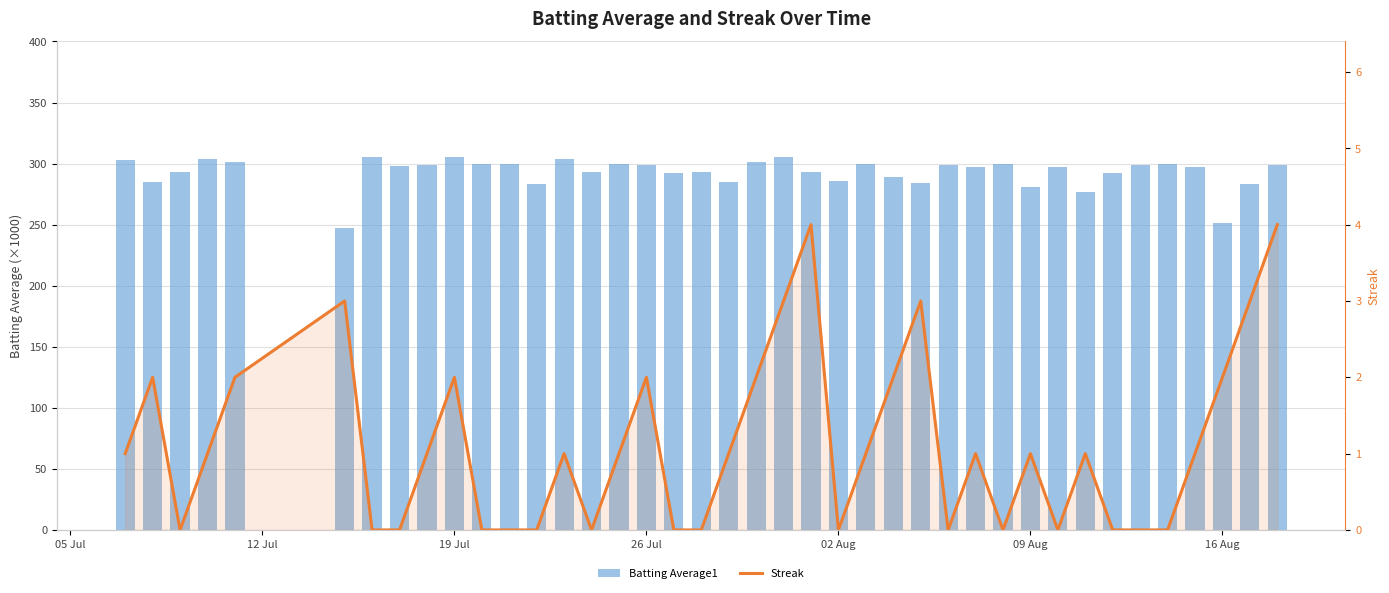

List the series in order of their peak value, lowest first.

Streak, Batting Average1